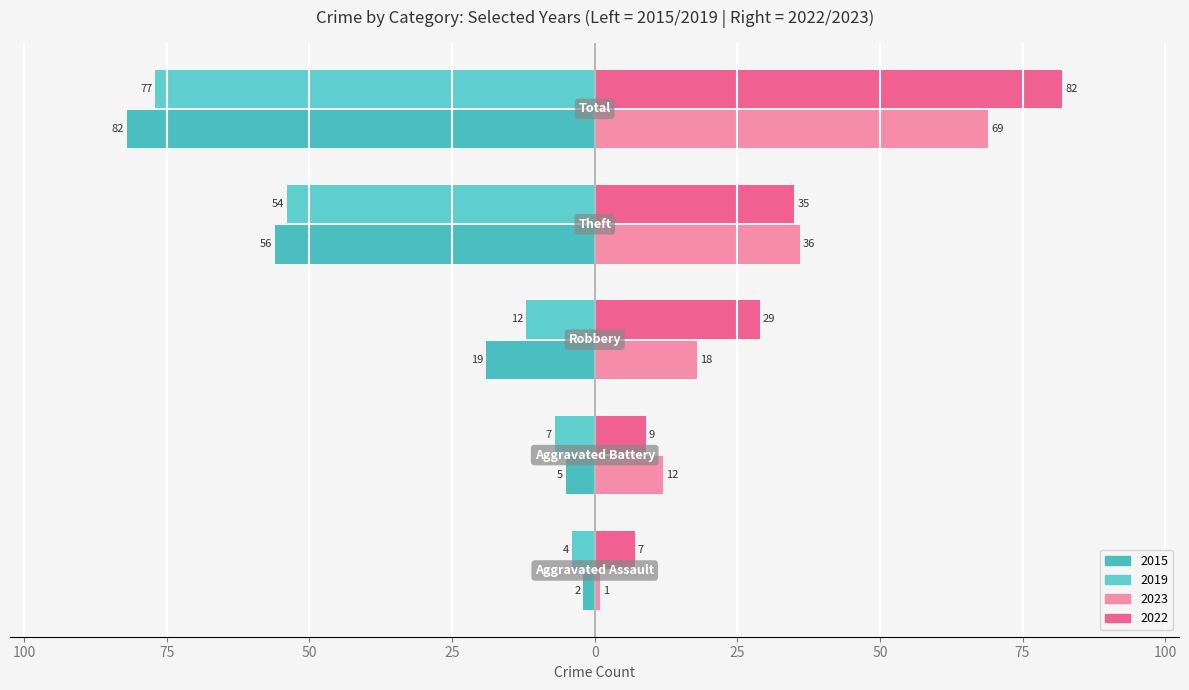

How many data points in 2023 are less than 18?

2